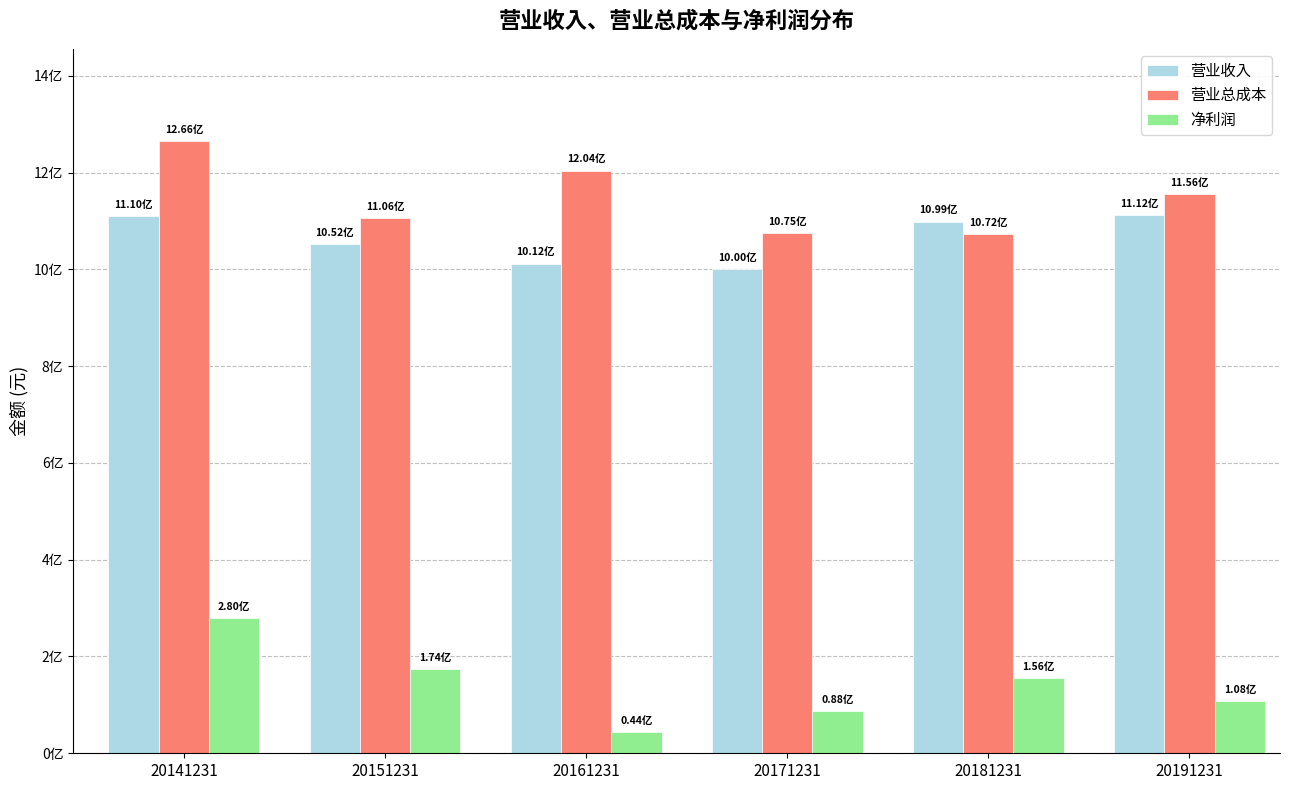

Does the chart contain stacked bars?

No